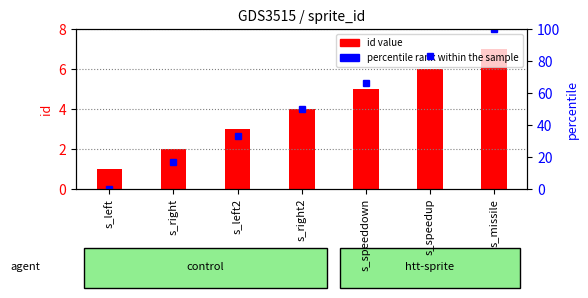

Read the id value value at s_missile.

7.0